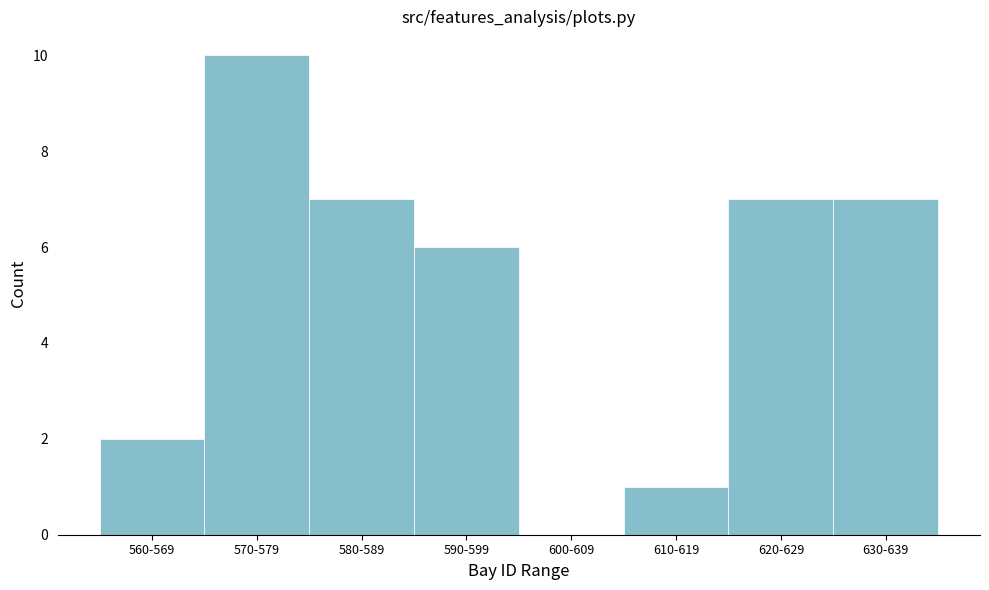

Reading left to right, transcribe all the data shown in this chart.

560-569=2	570-579=10	580-589=7	590-599=6	600-609=0	610-619=1	620-629=7	630-639=7